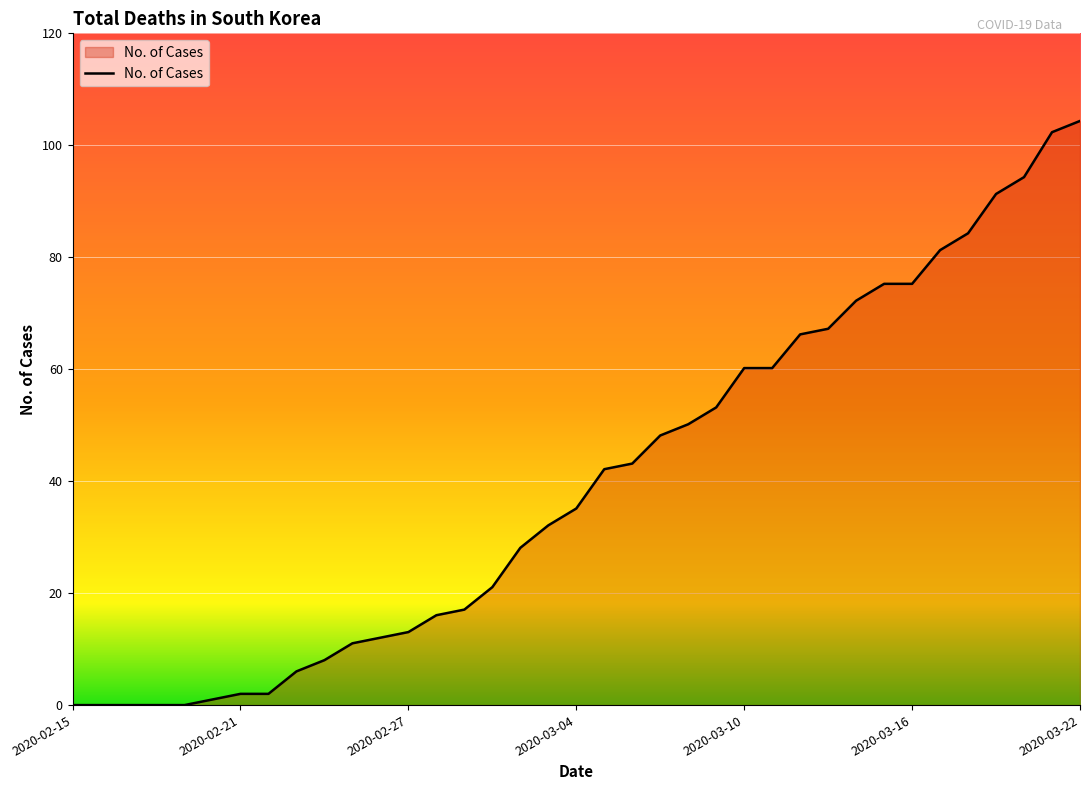

What is the difference between the maximum and minimum values?

104